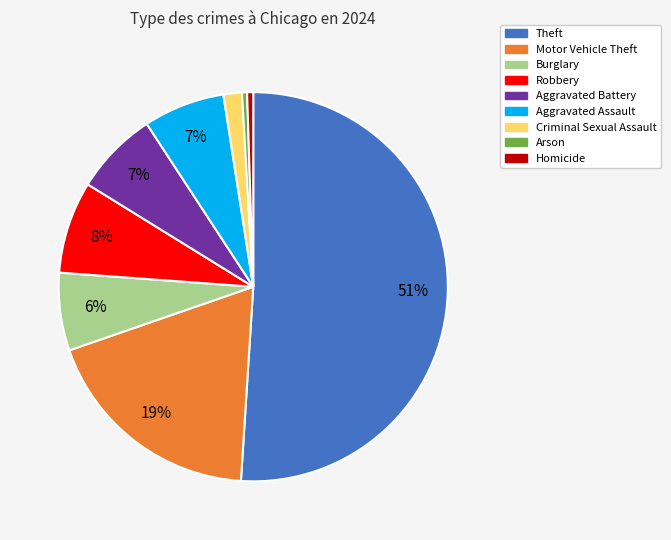

True or false: Arson accounts for 0% of the total.

True